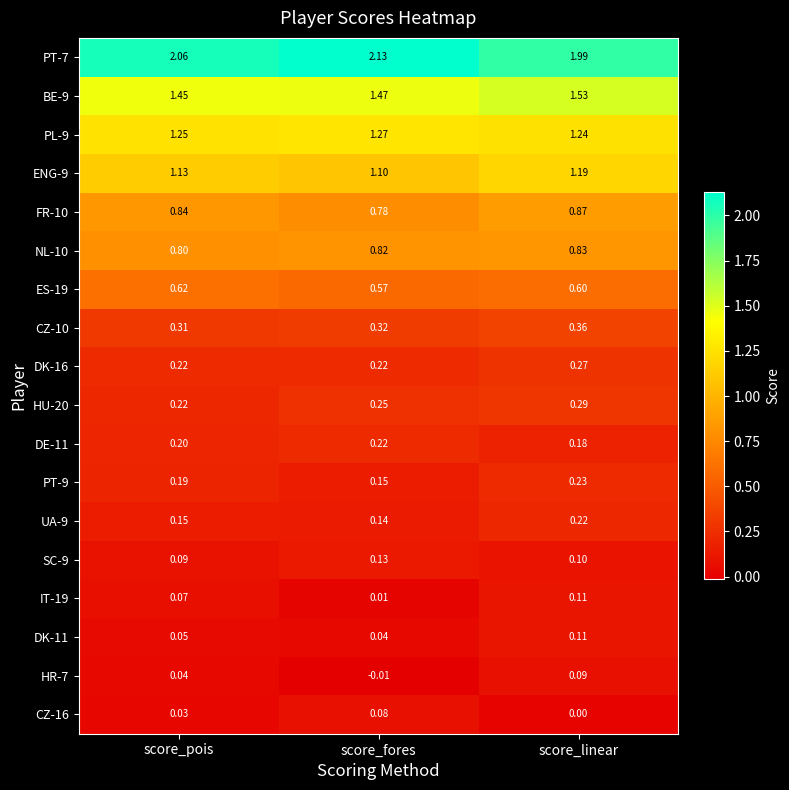

Which label corresponds to the smallest value in the chart?

score_fores